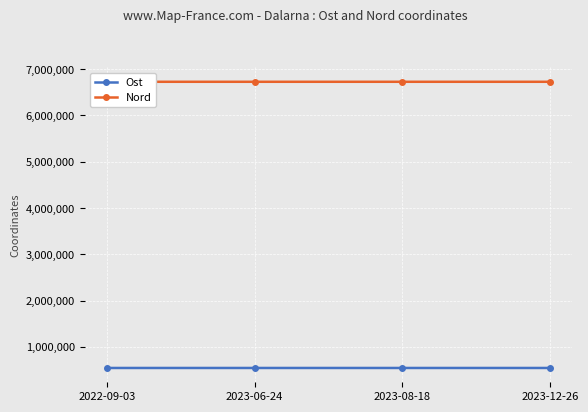

Reading left to right, transcribe all the data shown in this chart.

Ost: 2022-09-03=548233.6	2023-06-24=548352.0	2023-08-18=548344.0	2023-12-26=548344.0
Nord: 2022-09-03=6727370.8	2023-06-24=6727344.0	2023-08-18=6727356.0	2023-12-26=6727356.0